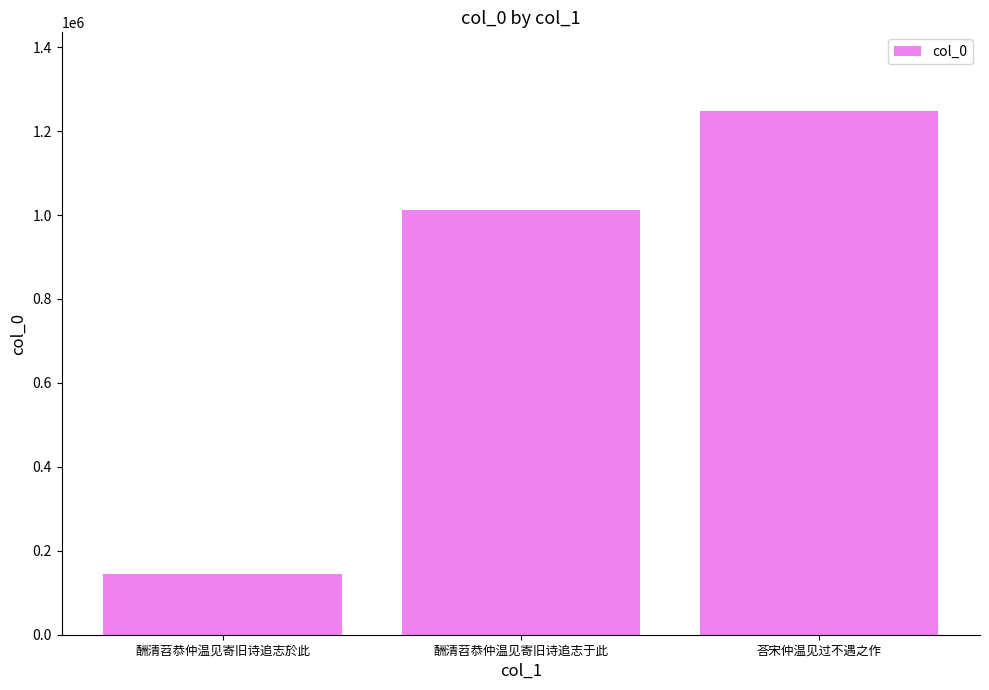

What is the change in value from 酬清苕恭仲温见寄旧诗追志於此 to 荅宋仲温见过不遇之作?

+1103463